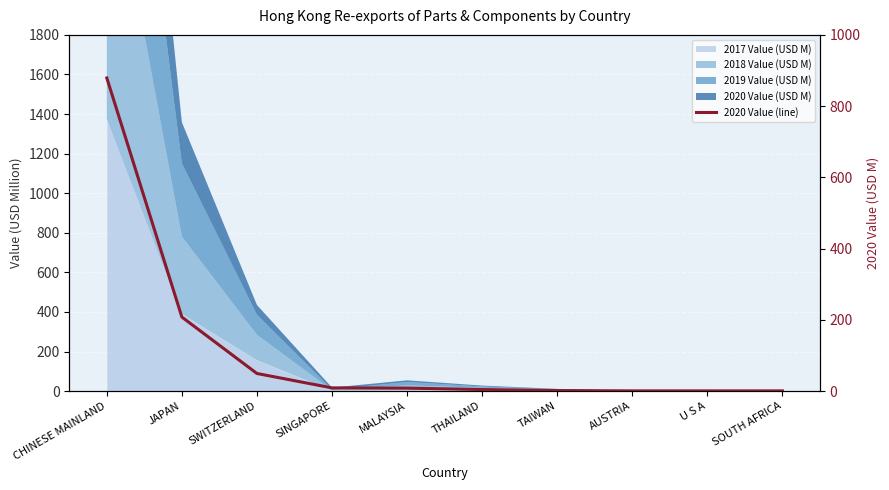

What is the difference between the maximum and minimum values?

878.4